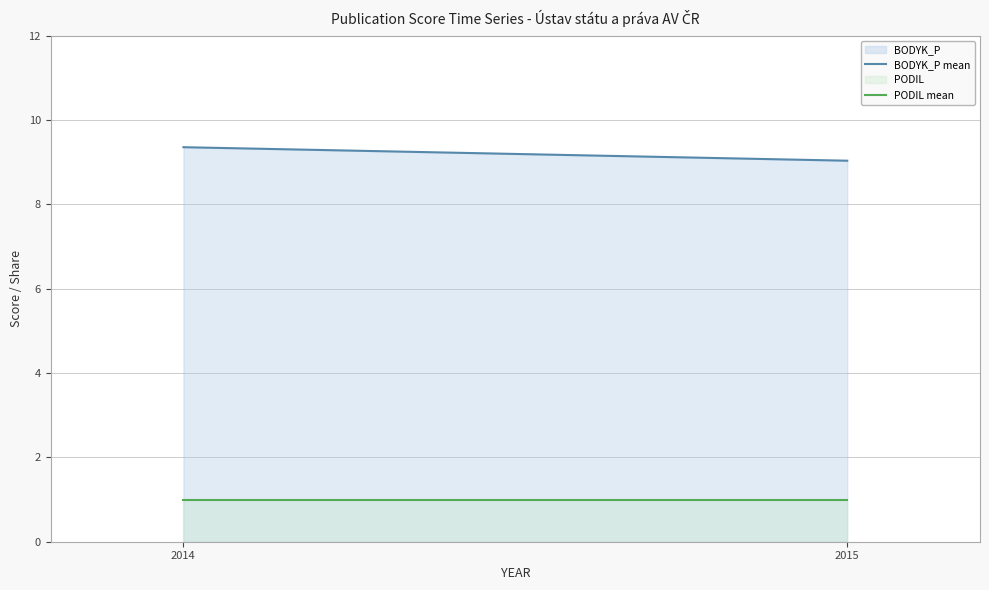

What is the approximate value of BODYK_P mean at 2014?

9.4